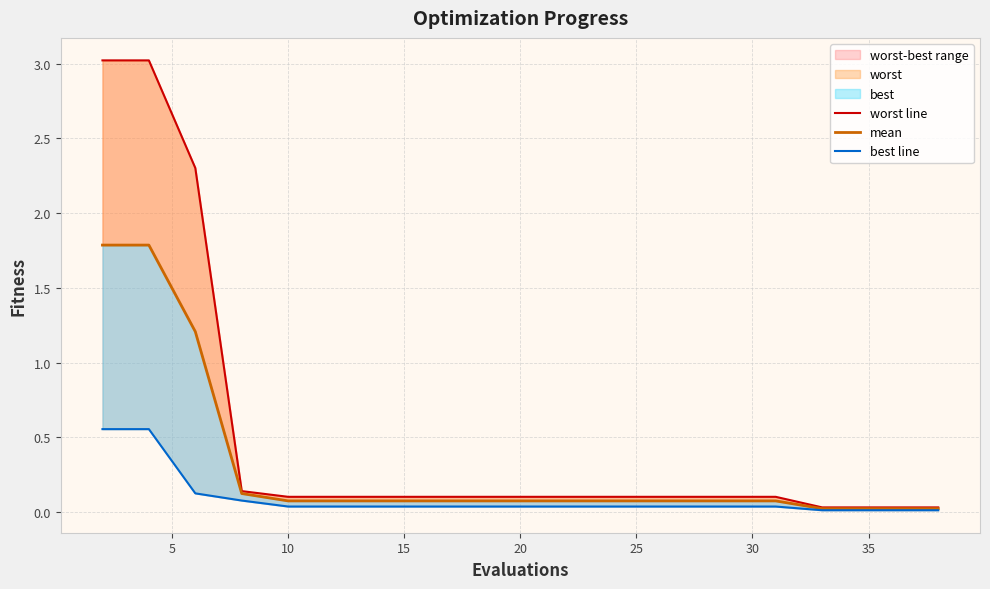

True or false: mean and best line intersect in this chart.

False